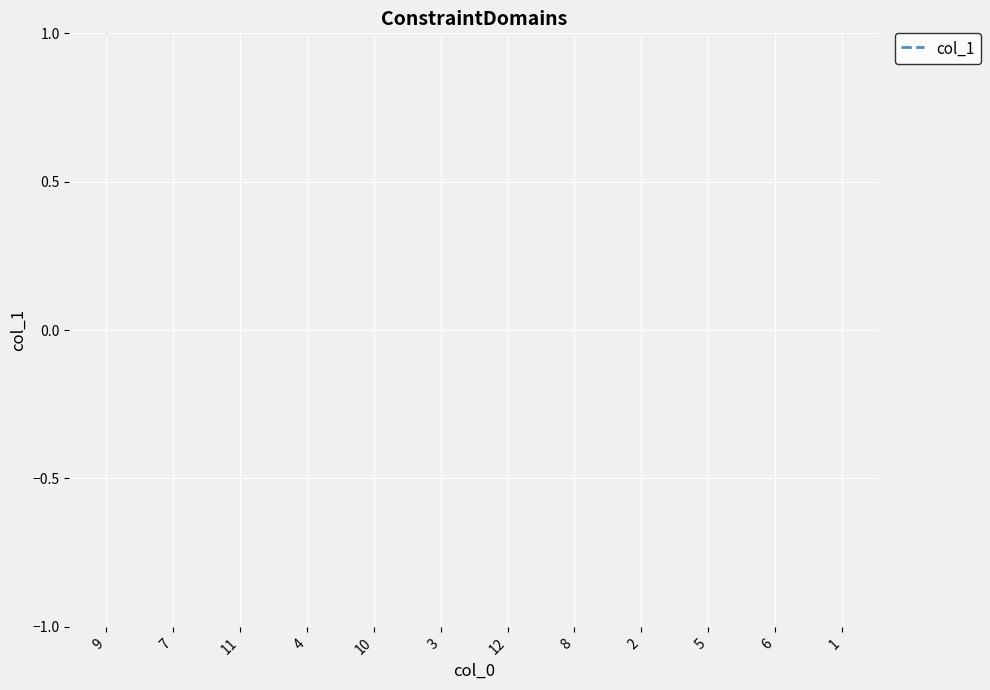

What is the label of the 11th point from the right?

7